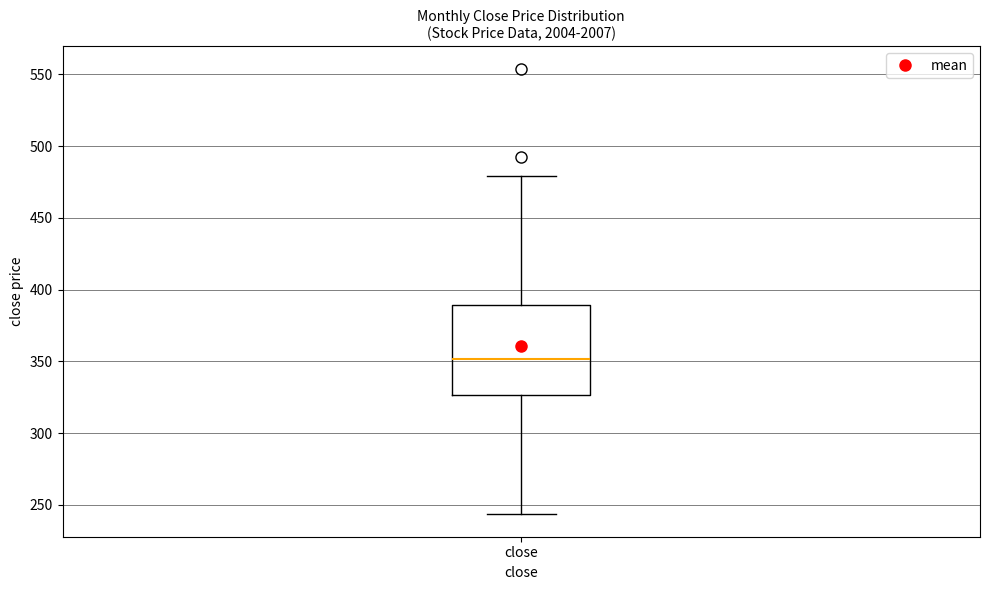

Read this box plot against the y-axis: the position of the median line, the range covered by the box, and the ends of both whiskers. The values are not printed on the chart, so give them approximately, as read against the axis.

median 350, box 325 to 390, whiskers 245 to 480